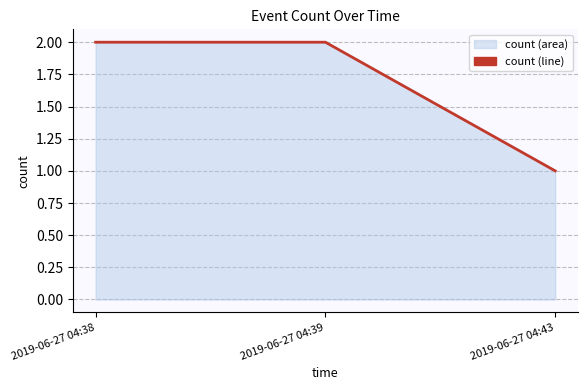

Reading left to right, transcribe all the data shown in this chart.

2019-06-27 04:38=2	2019-06-27 04:39=2	2019-06-27 04:43=1